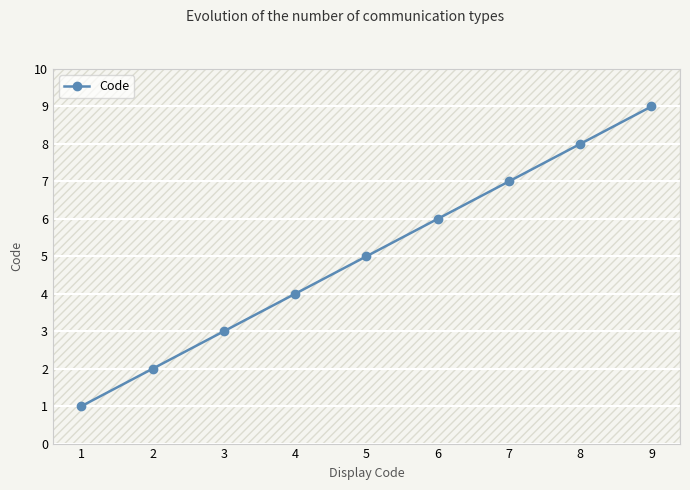

What is the difference between the maximum and minimum values?

8